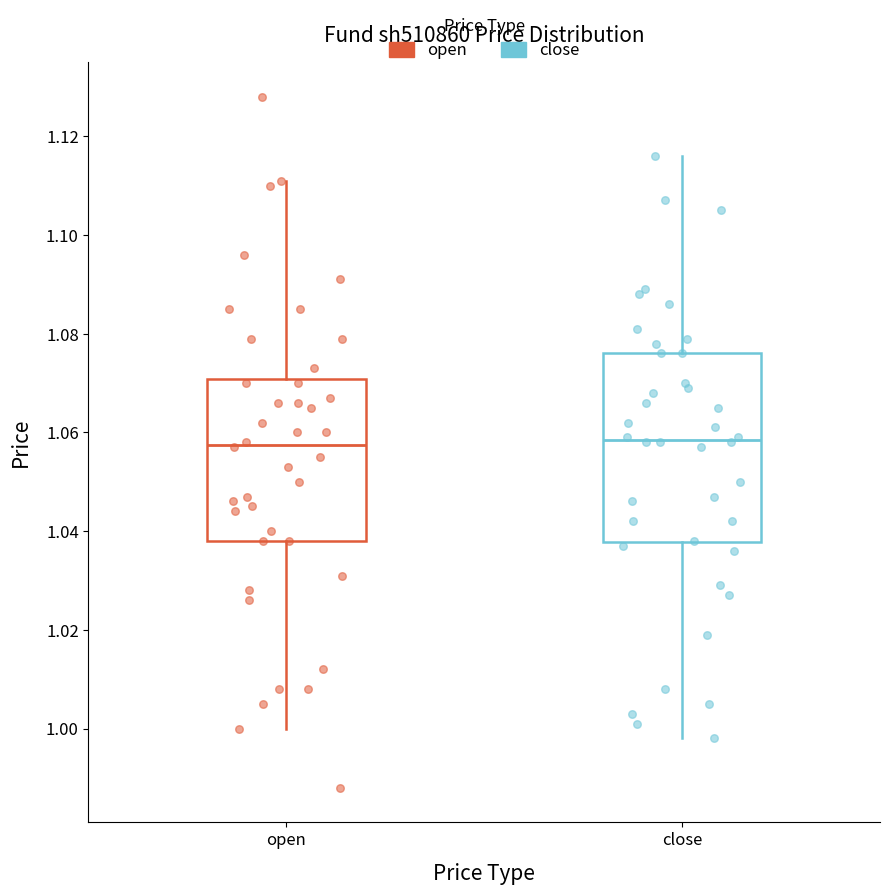

Reading left to right, read every box against the y-axis: the position of its median line, the range the box covers, and the ends of its whiskers. The values are not printed on the chart, so give them approximately, as read against the axis.

open: median 1.058, box 1.038 to 1.070, whiskers 1.000 to 1.112
close: median 1.058, box 1.038 to 1.076, whiskers 0.998 to 1.116